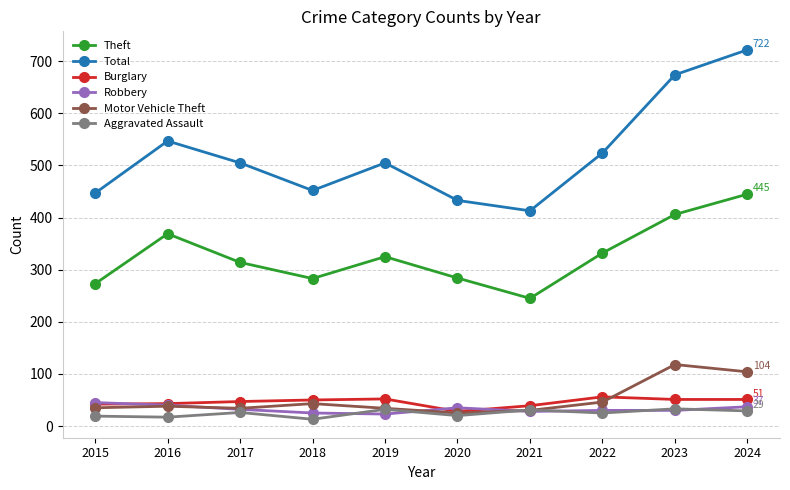

The value of Motor Vehicle Theft at 2017 is 34. True or false?

True